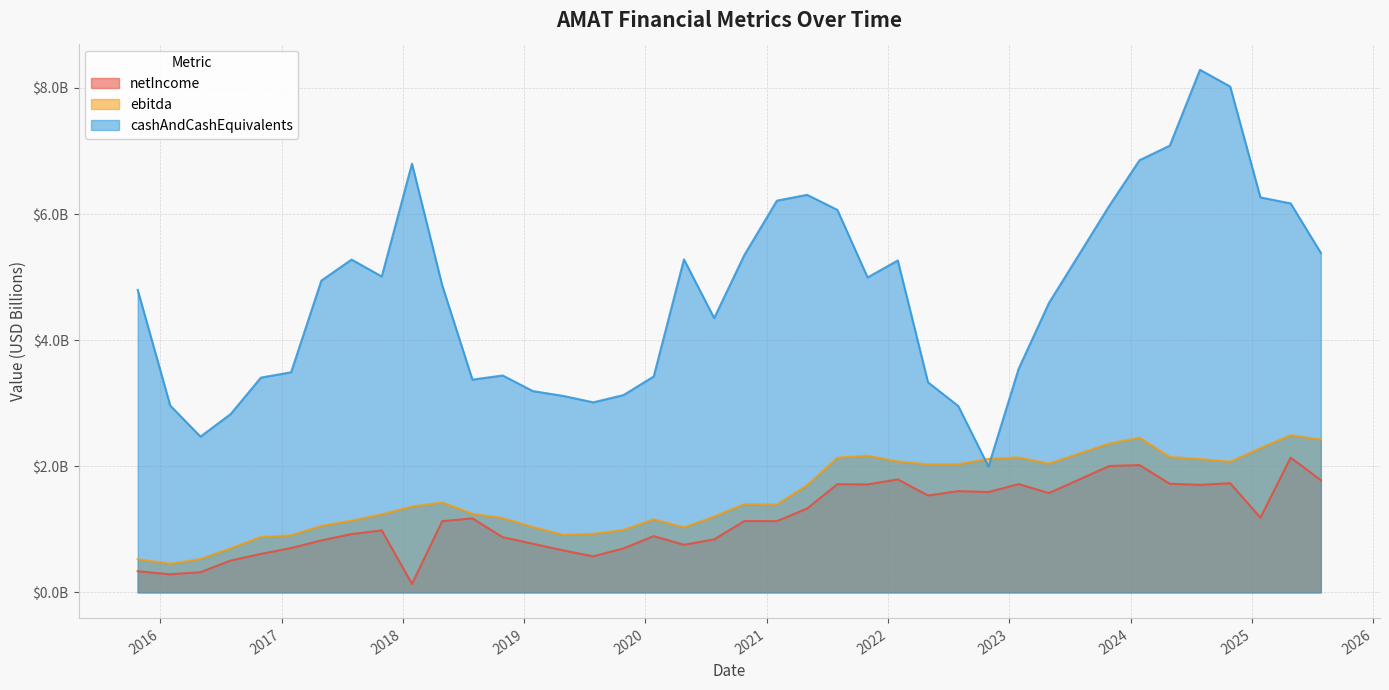

What is the lowest value of the netIncome series?

0.1